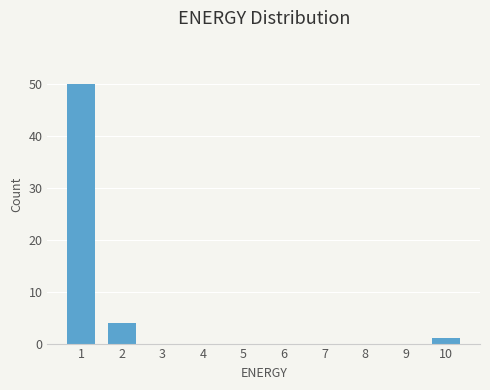

Reading left to right, transcribe all the data shown in this chart.

1=50	2=4	3=0	4=0	5=0	6=0	7=0	8=0	9=0	10=1